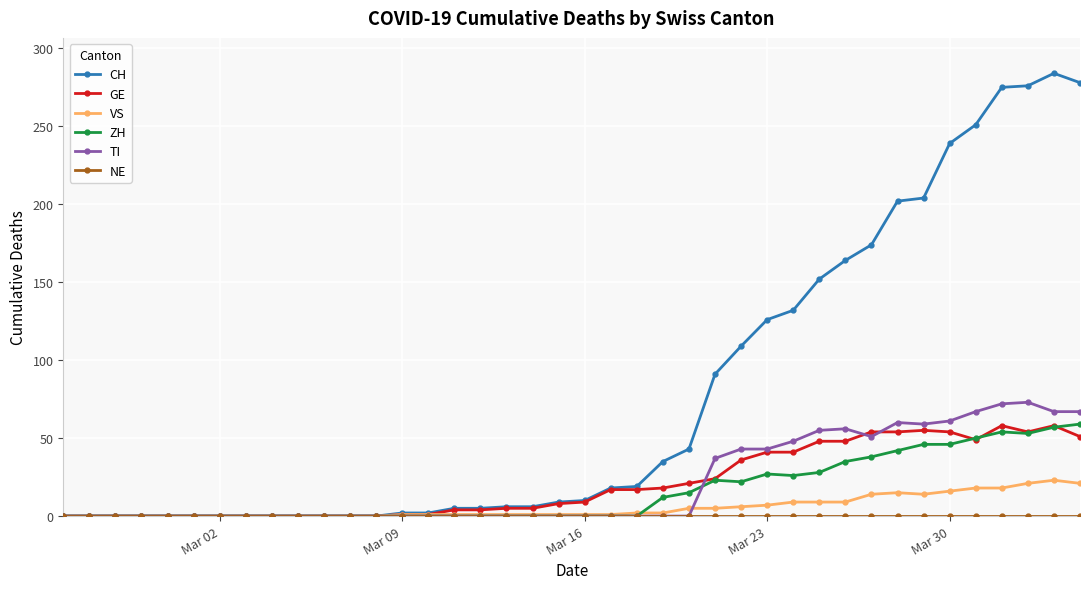

What is the maximum value shown in the chart?

284